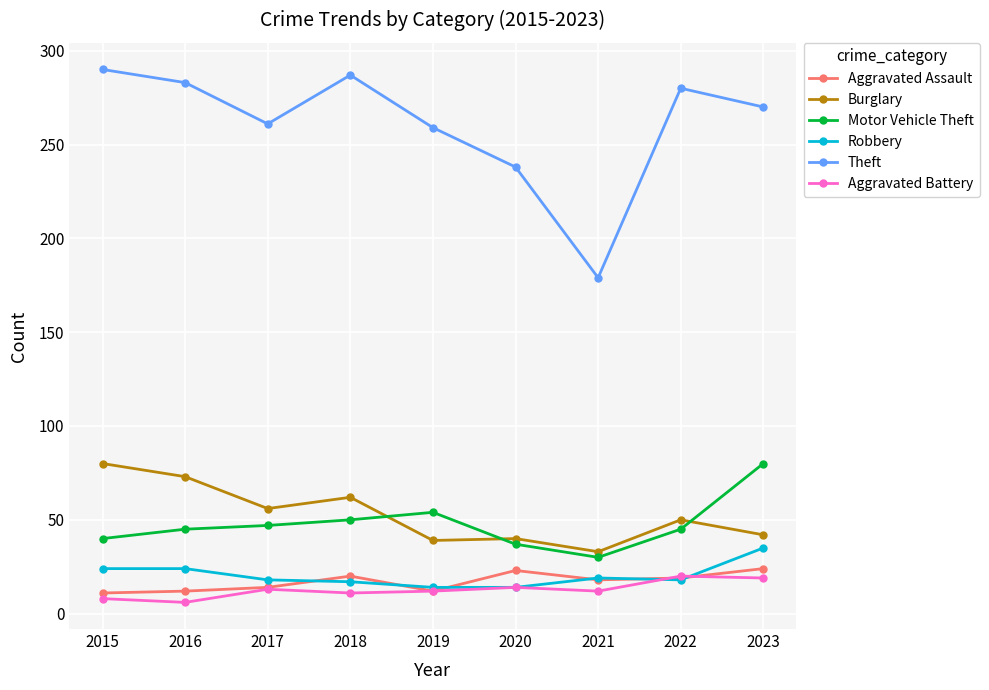

How many series are shown in this chart?

6